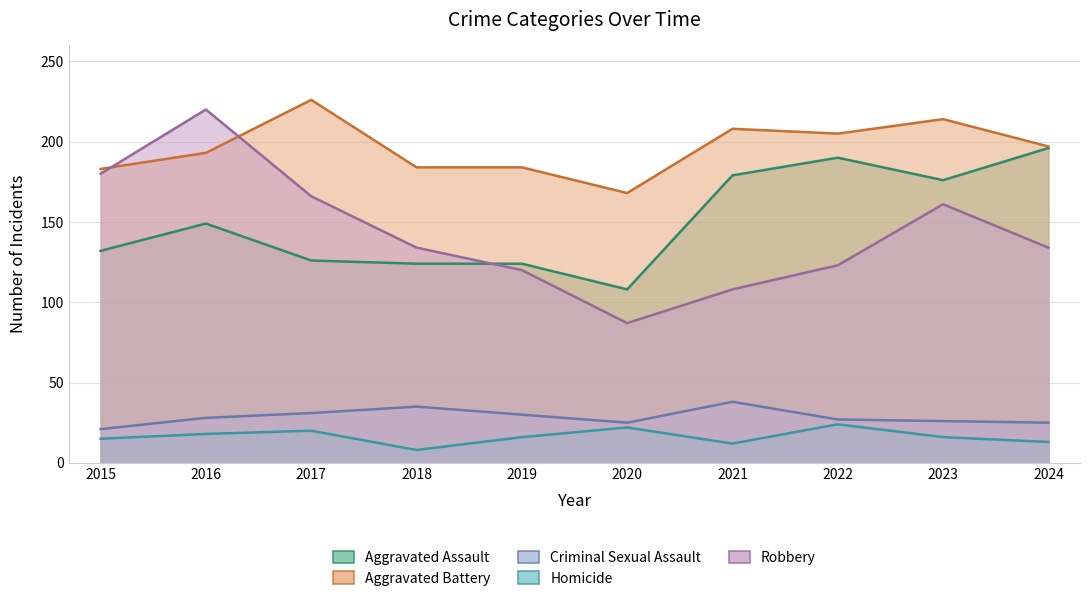

What is the sum of all Criminal Sexual Assault values?

286